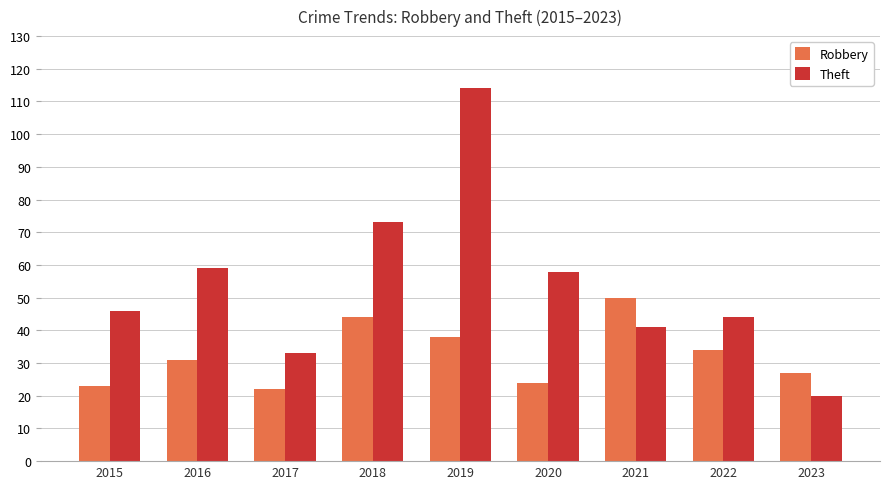

How many data points in Robbery are less than 31?

4